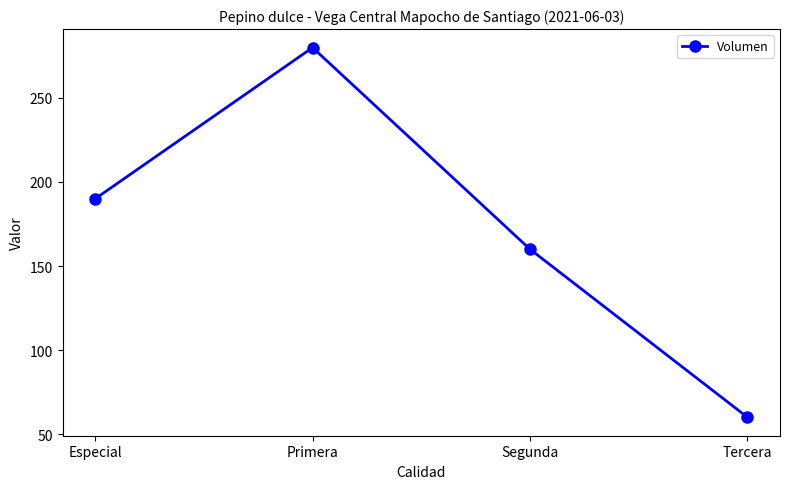

Is this an area chart (filled region under the line)?

No